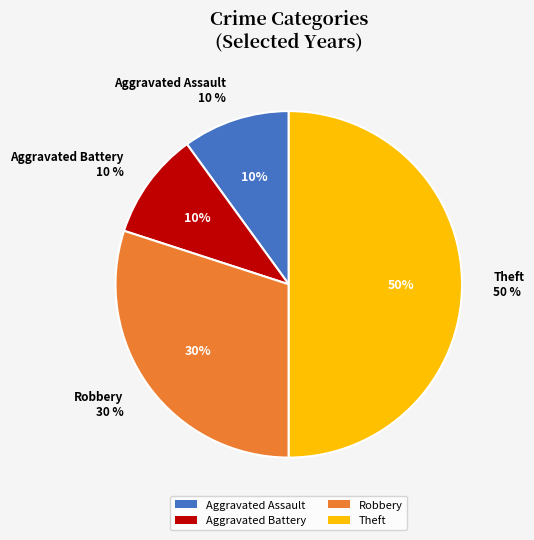

What percentage is the Aggravated Battery slice, to the nearest percent?

10%